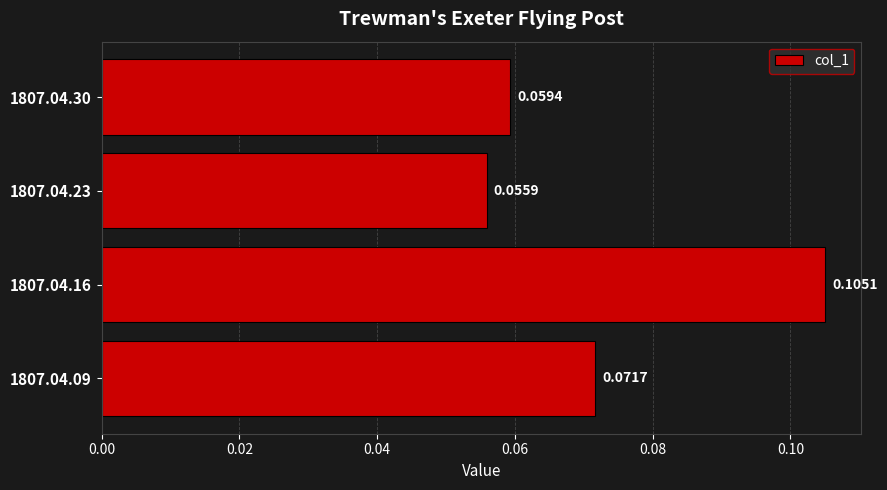

List the labels in order of value, smallest first.

1807.04.23, 1807.04.30, 1807.04.09, 1807.04.16